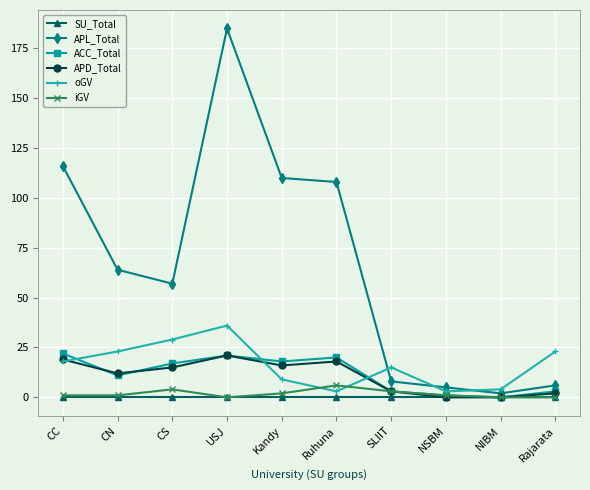

What is the label of the 2nd point from the right?

NIBM